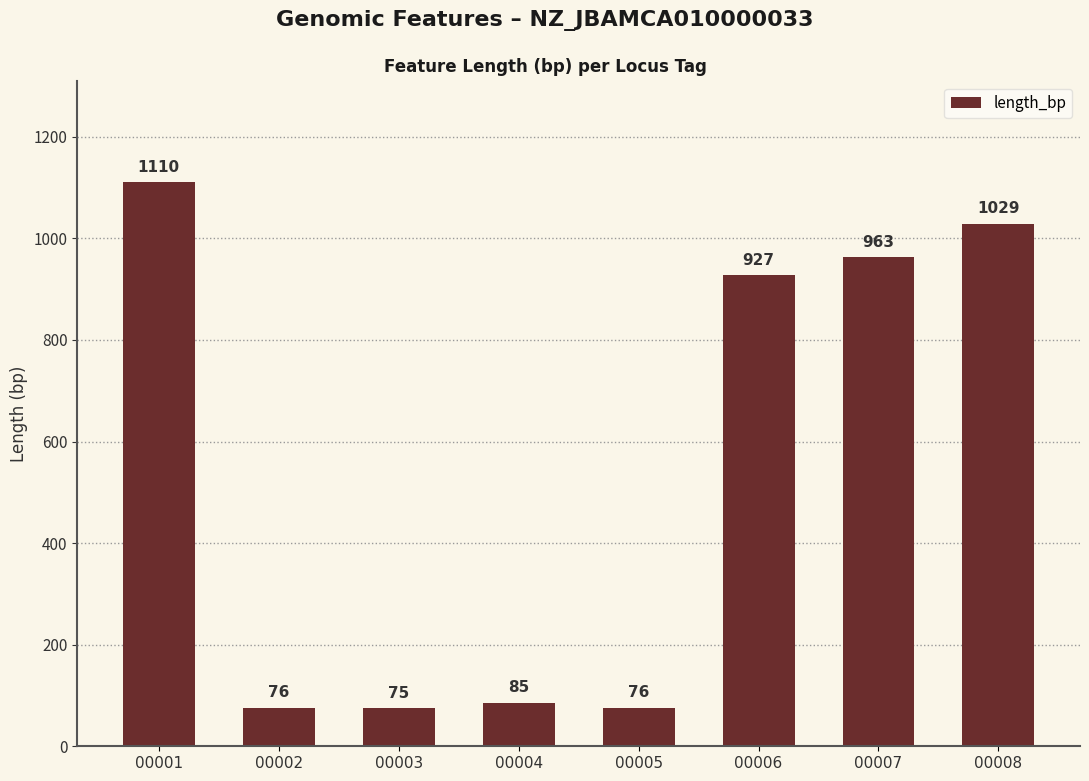

At which category does the chart reach its minimum across all series?

00003